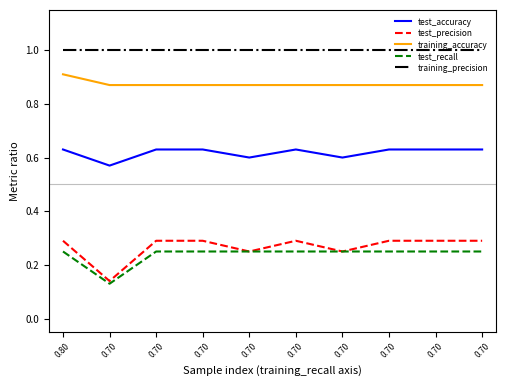

True or false: training_precision has more than 0 points higher than both neighbors.

False